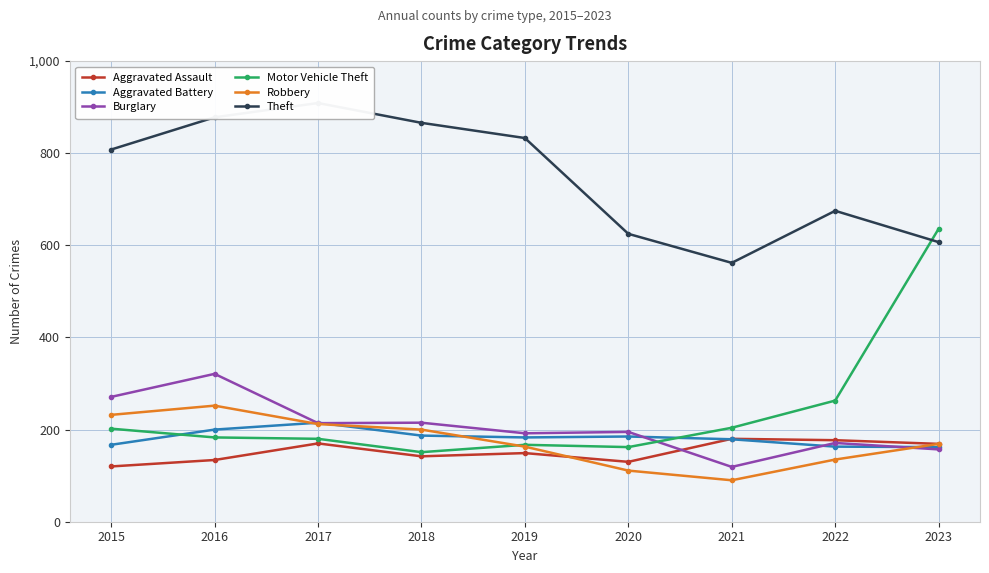

Is this an area chart (filled region under the line)?

No